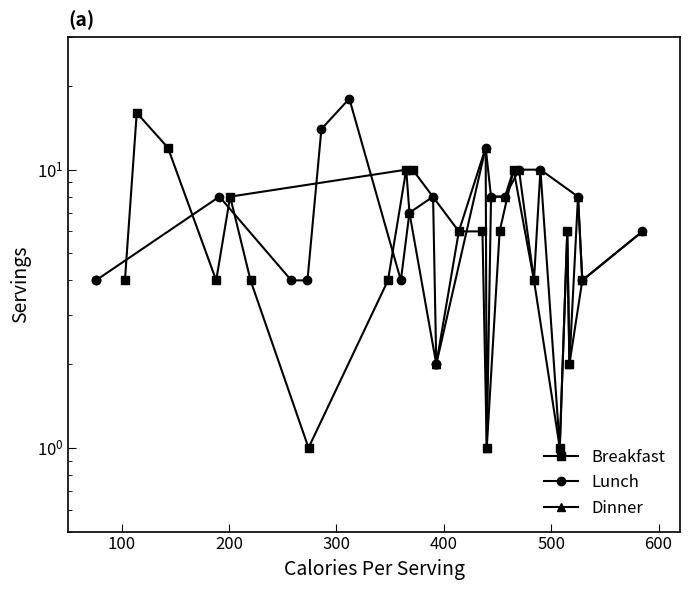

What is the lowest value of the Dinner series?

1